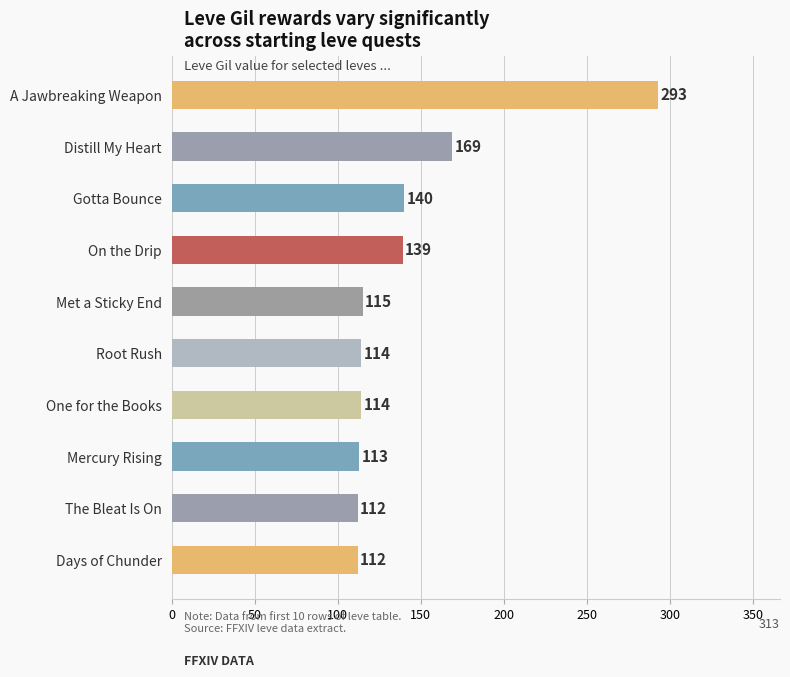

What position from the top is One for the Books?

7